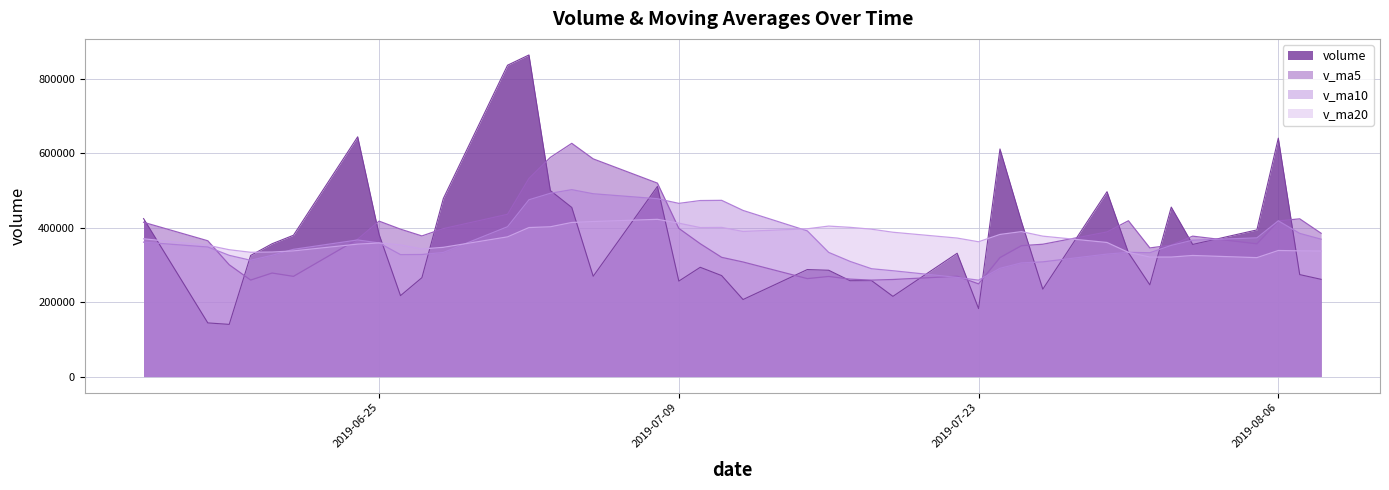

How many data points in v_ma20 are above 369760?

20